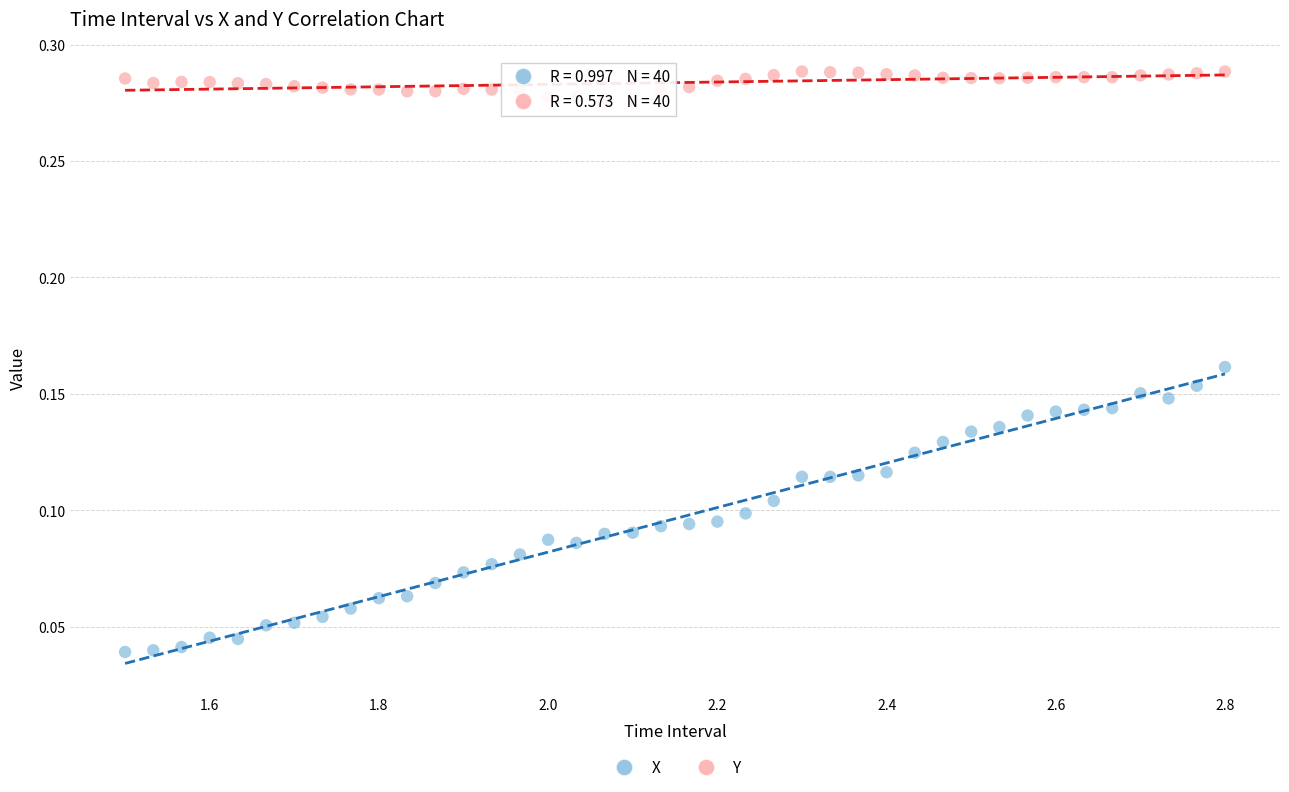

Which series reaches the minimum Y coordinate?

X